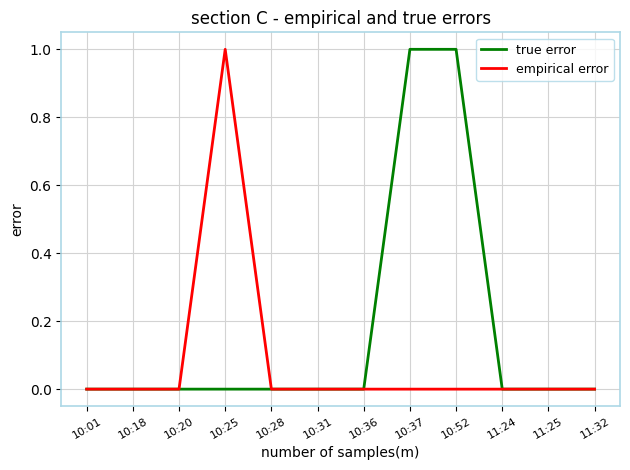

How many distinct data groups are displayed?

2